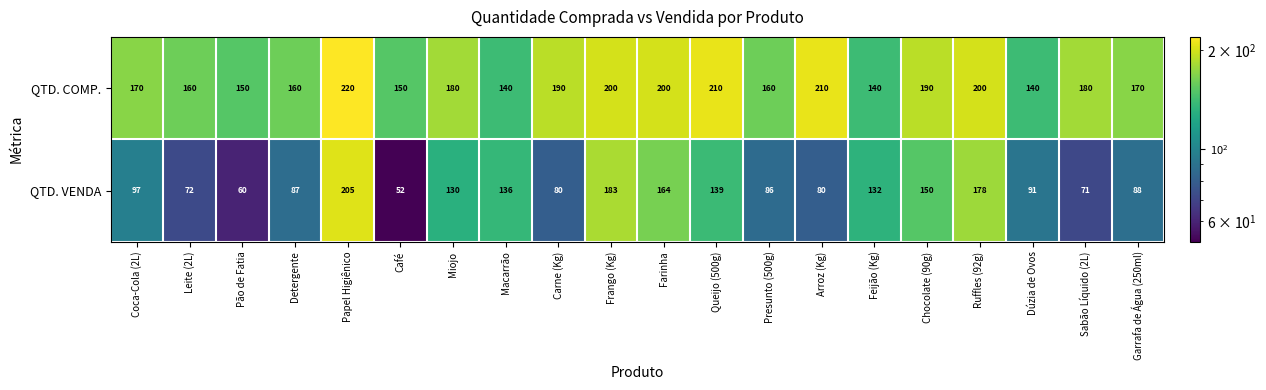

The value of QTD. VENDA at Coca-Cola (2L) is 97. True or false?

True